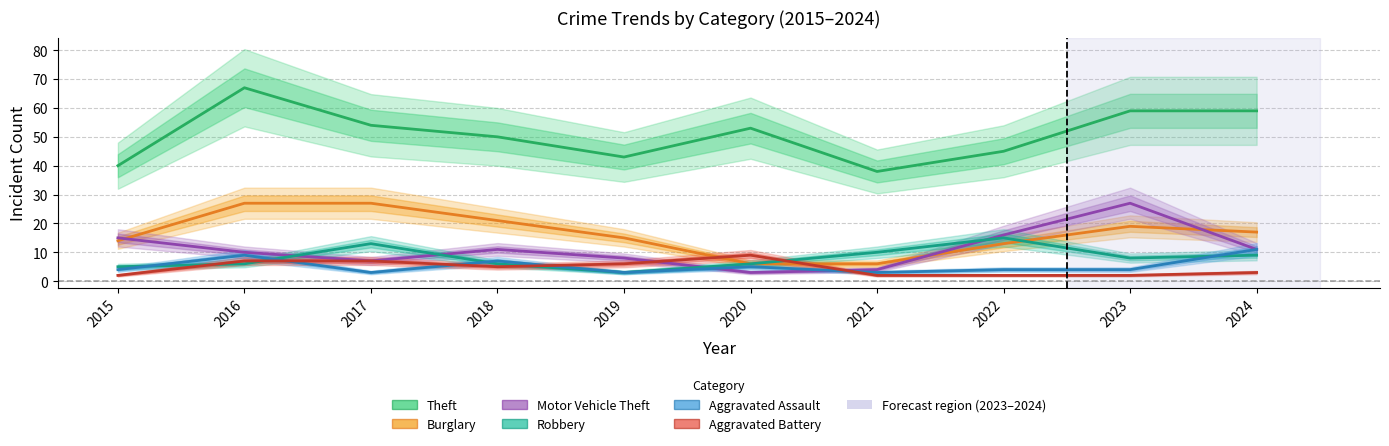

What are all the series names shown in the legend?

Theft, Burglary, Motor Vehicle Theft, Robbery, Aggravated Assault, Aggravated Battery